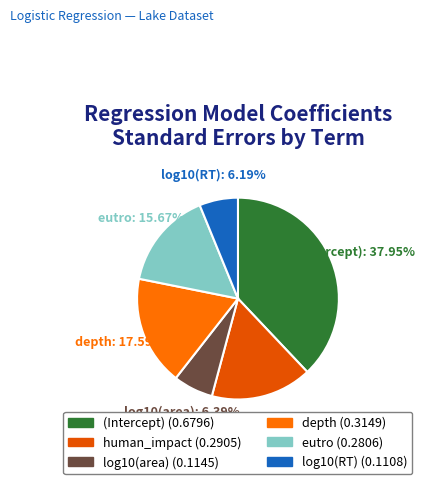

Is eutro the majority of the pie?

No